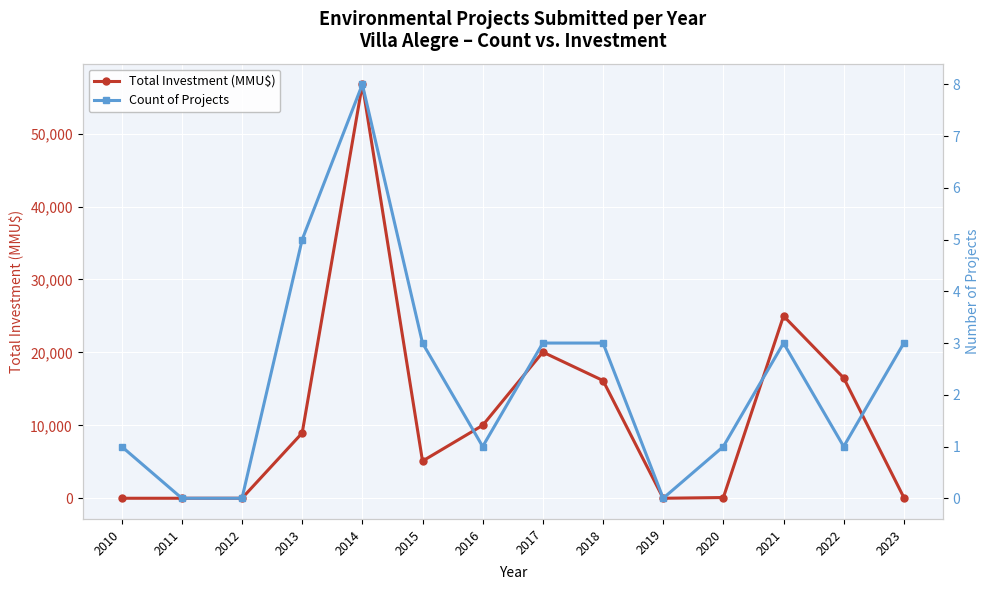

Reading left to right, what are all the values shown in this chart?

Total Investment (MMU$): 0	0	0	8950	56760	5100	10000	20042	16140	0	100	25000	16500	100
Count of Projects: 1	0	0	5	8	3	1	3	3	0	1	3	1	3